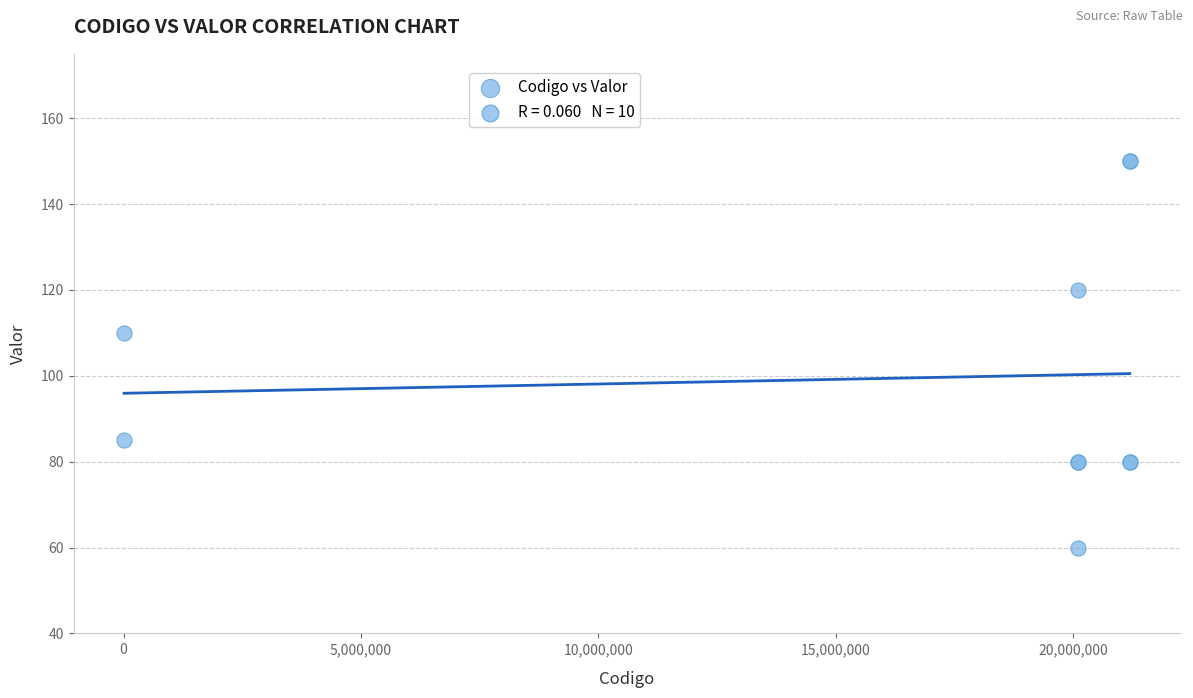

What Y value in the scatter plot is closest to 105?

110